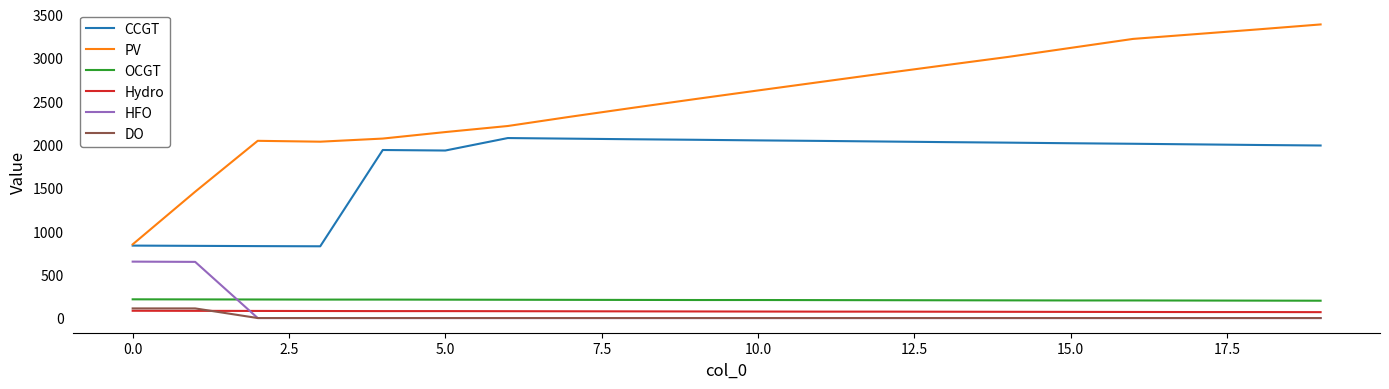

How many times do HFO and Hydro cross each other?

1